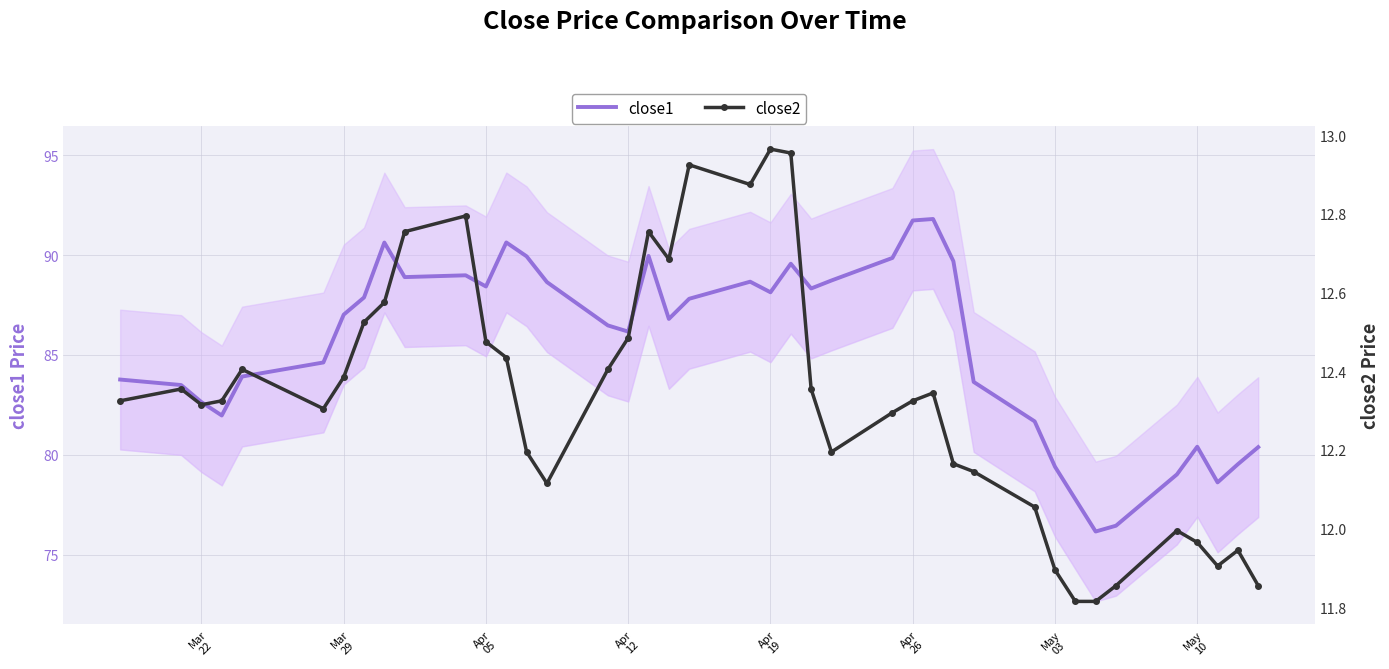

True or false: close2 and close1 intersect in this chart.

False